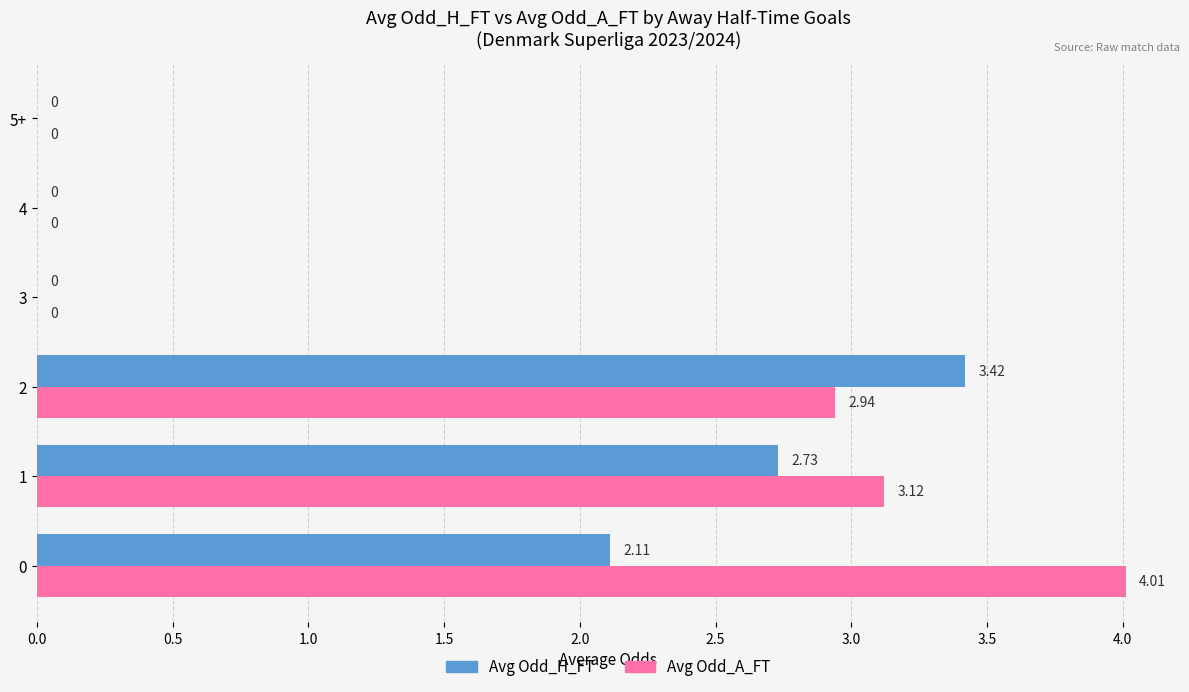

Is the value of Avg Odd_H_FT at 2 greater than the value of Avg Odd_A_FT at 5+?

Yes